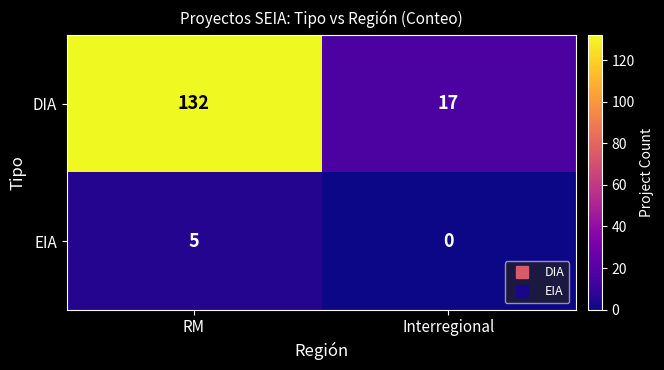

What is the sum of the EIA values at RM and Interregional?

5